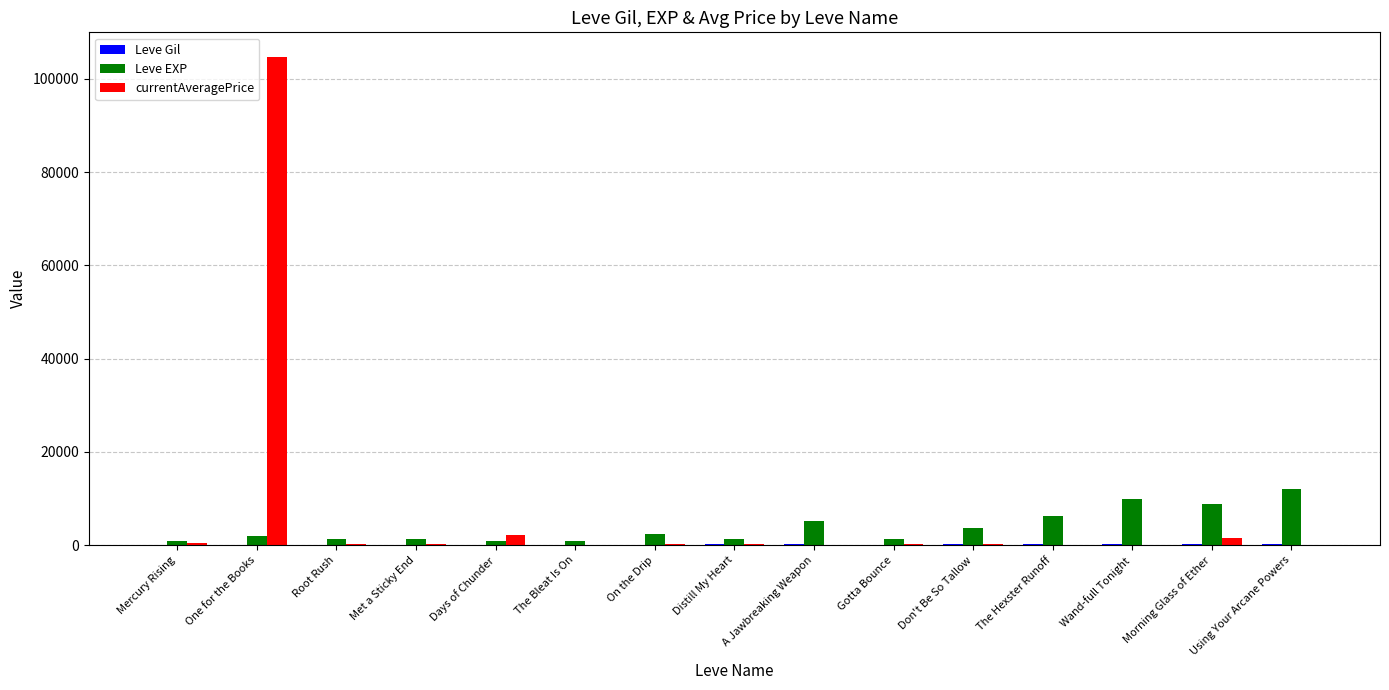

At which category is the sum across all series the highest?

One for the Books